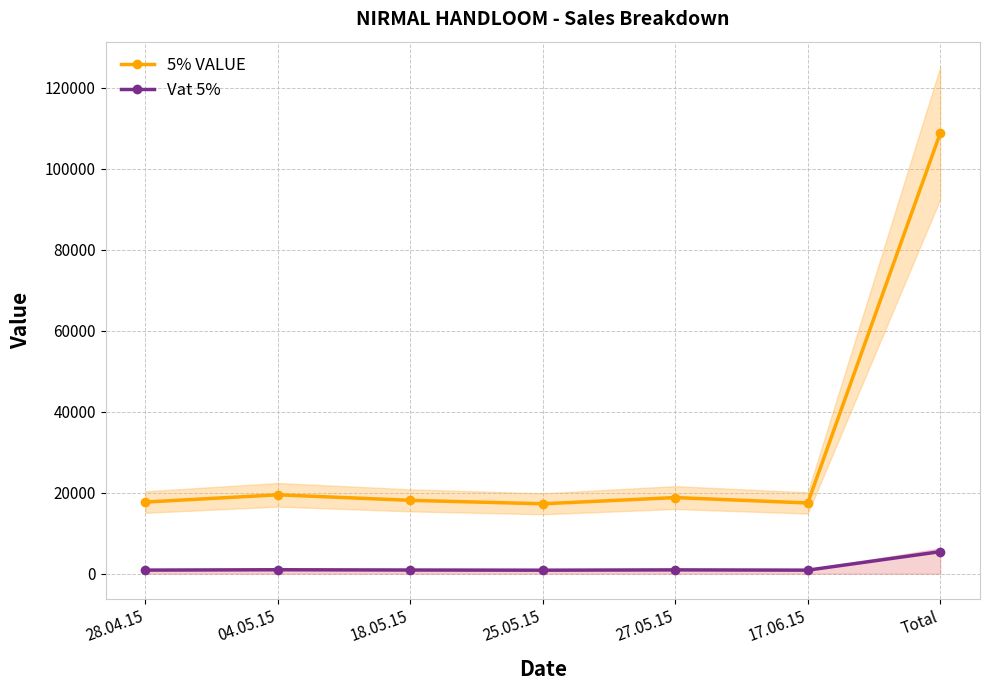

Reading right to left, extract all data points from this chart.

5% VALUE: 108838.0	17469.0	18801.0	17269.0	18119.0	19485.0	17695.0
Vat 5%: 5441.9	873.5	940.0	863.5	906.0	974.2	884.8